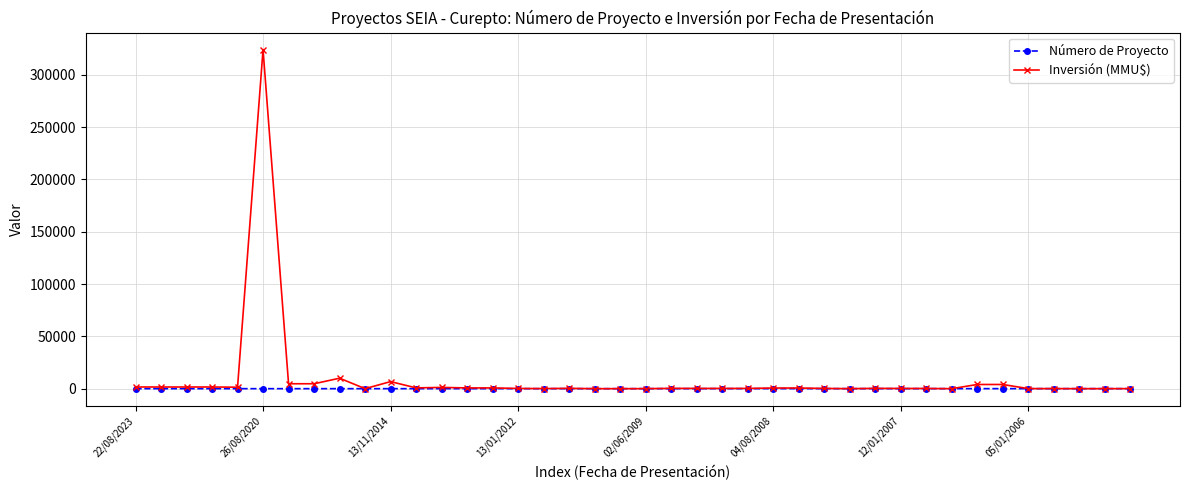

Rank the series by their maximum value, from lowest to highest.

Número de Proyecto, Inversión (MMU$)